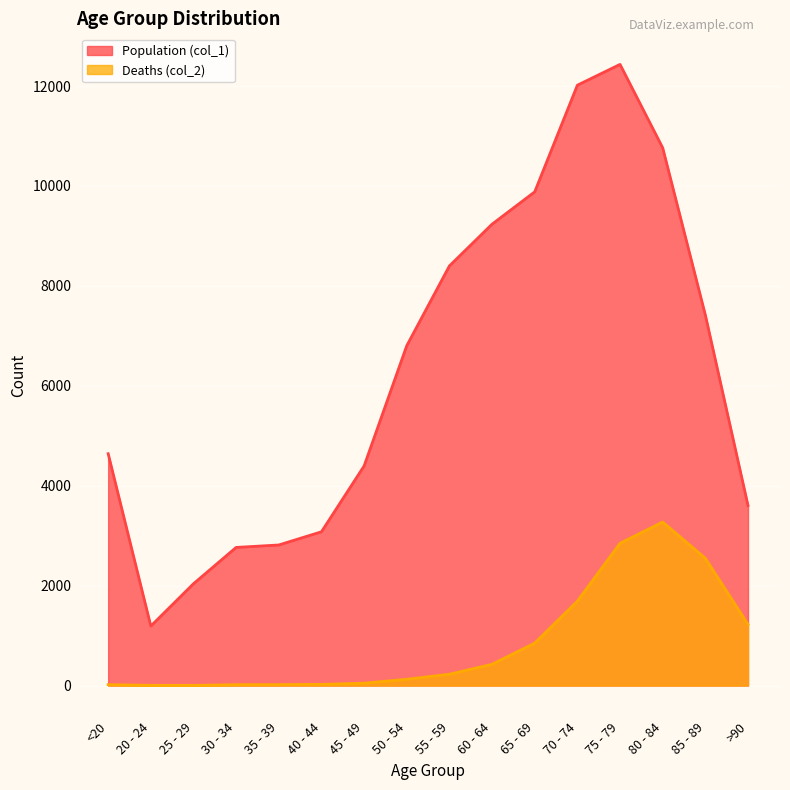

Reading right to left, transcribe all the data shown in this chart.

Population (col_1): >90=3604	85 - 89=7417	80 - 84=10764	75 - 79=12434	70 - 74=12018	65 - 69=9883	60 - 64=9236	55 - 59=8400	50 - 54=6803	45 - 49=4396	40 - 44=3078	35 - 39=2814	30 - 34=2765	25 - 29=2038	20 - 24=1191	<20=4641
Deaths (col_2): >90=1224	85 - 89=2548	80 - 84=3273	75 - 79=2848	70 - 74=1690	65 - 69=850	60 - 64=426	55 - 59=227	50 - 54=126	45 - 49=47	40 - 44=24	35 - 39=18	30 - 34=17	25 - 29=3	20 - 24=4	<20=18